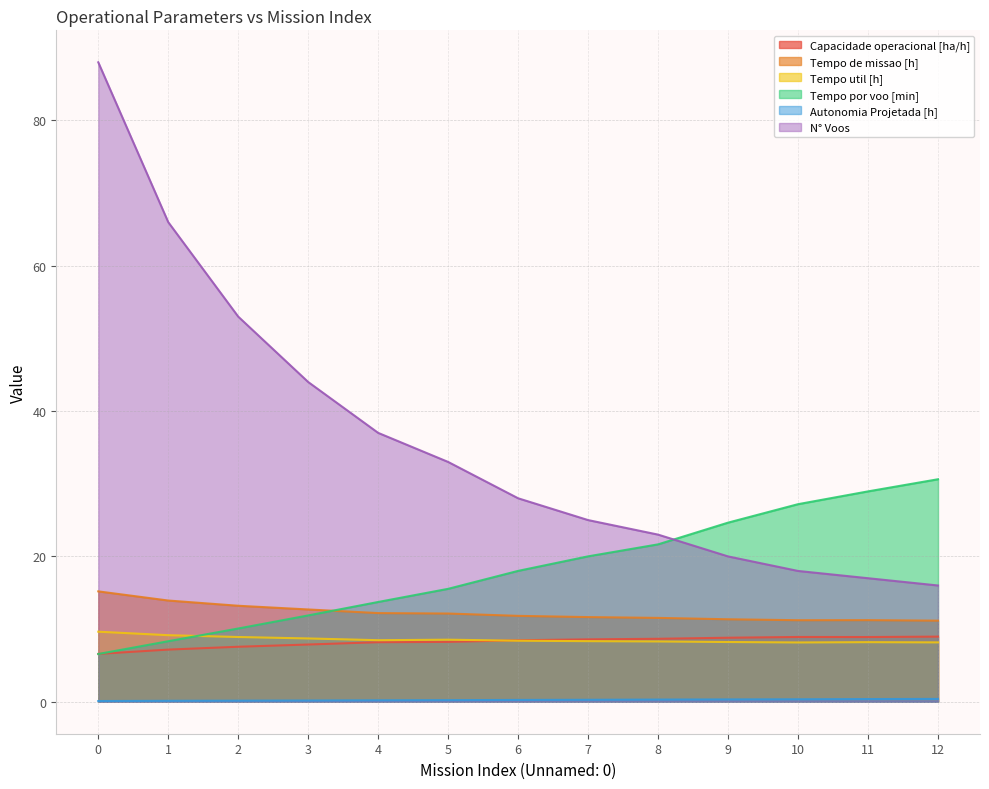

Is it true that Tempo util [h] equals 8.5 at 4?

True